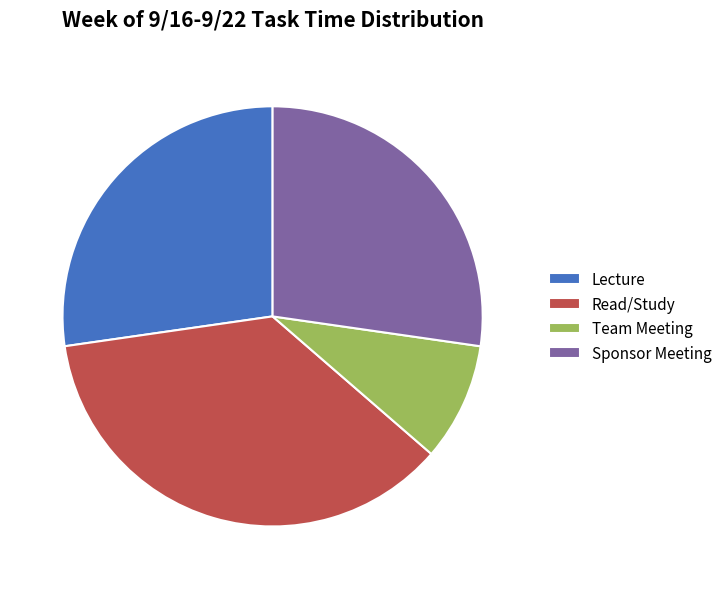

True or false: Read/Study accounts for 36% of the total.

True